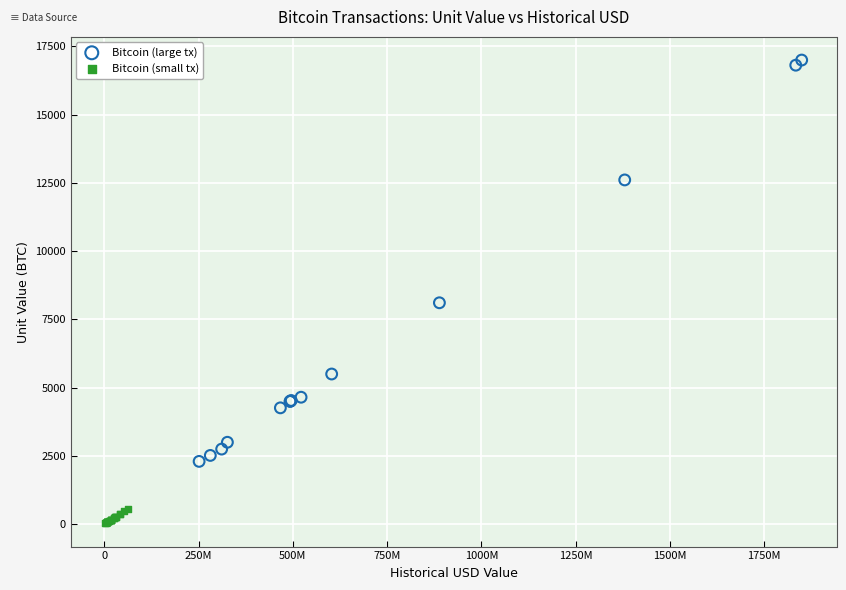

Which series has the largest Y range (max minus min)?

Bitcoin (large tx)